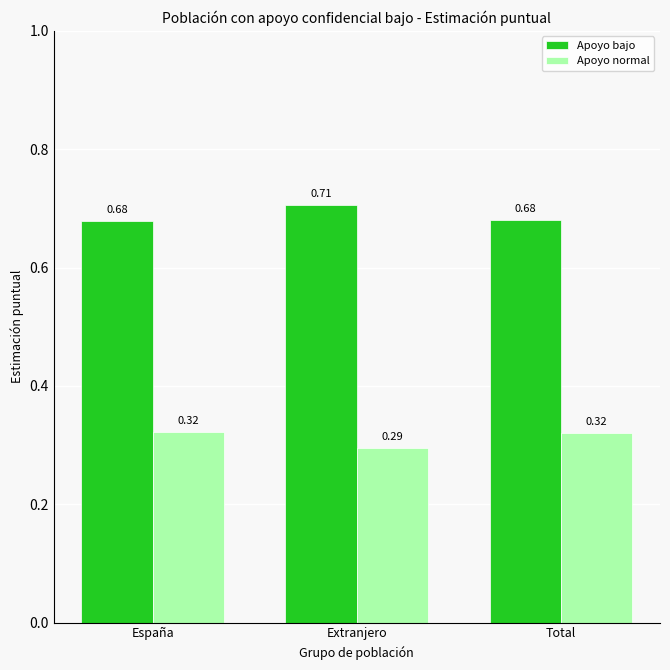

What is the difference between the highest and lowest values at Total?

0.4